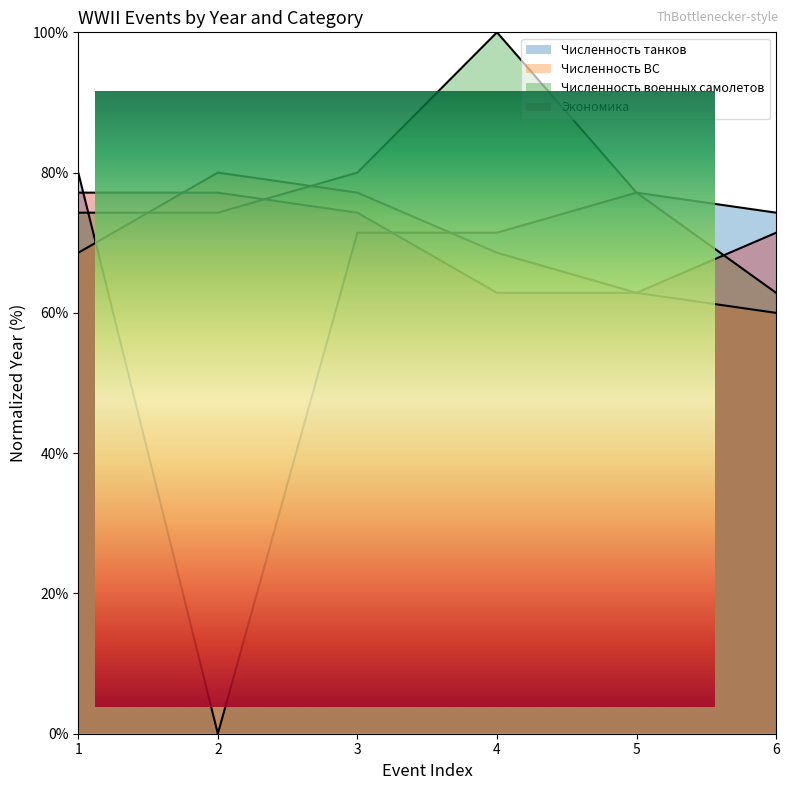

What is the spread (max minus min) of values at 4?

37.1